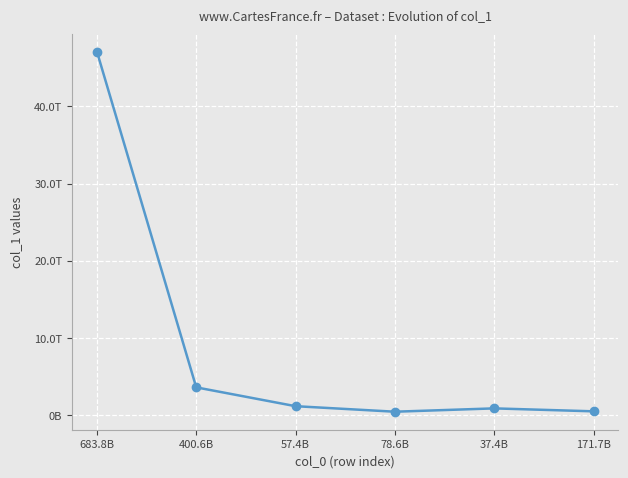

Between 37.4B and 57.4B, which is larger?

57.4B